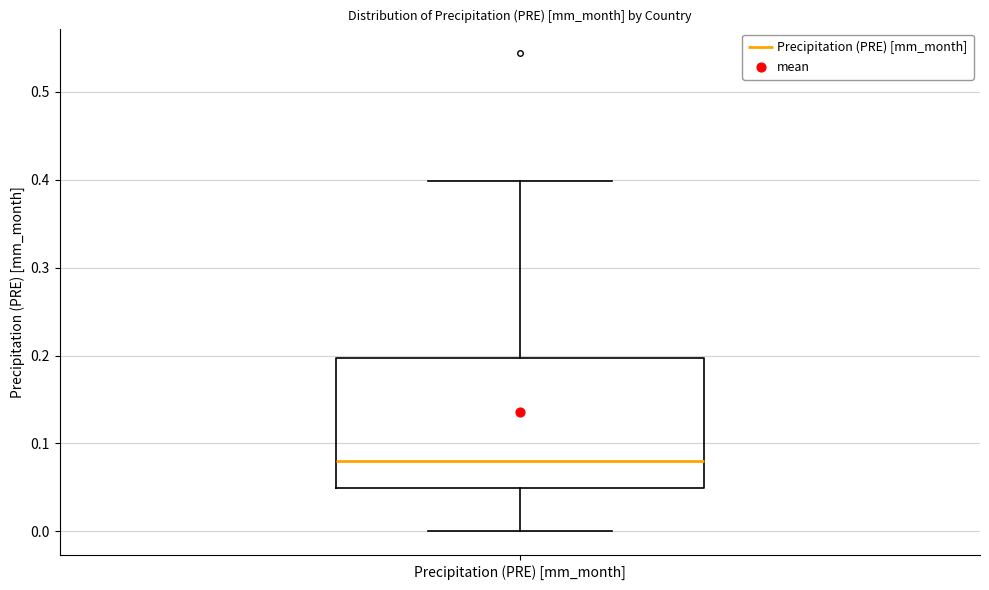

Transcribe this box plot: give where the median line is, the range the box spans, and where the two whiskers end, as read against the y-axis. The values are not printed on the chart, so give them approximately, as read against the axis.

median 0.08, box 0.05 to 0.20, whiskers 0.00 to 0.40